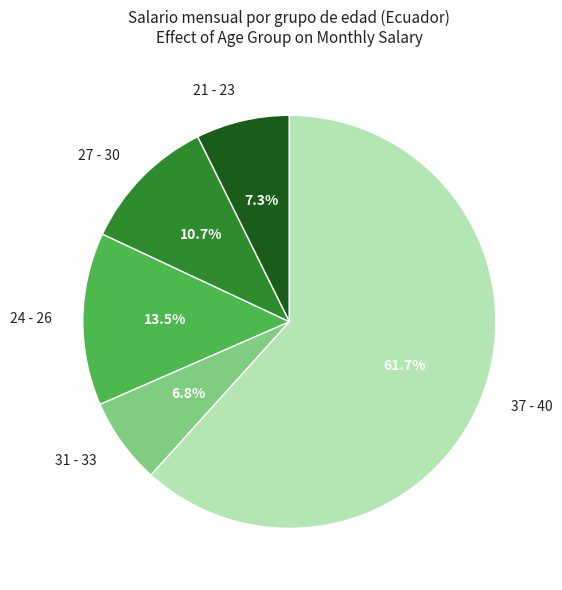

Count the number of slices in the pie.

5